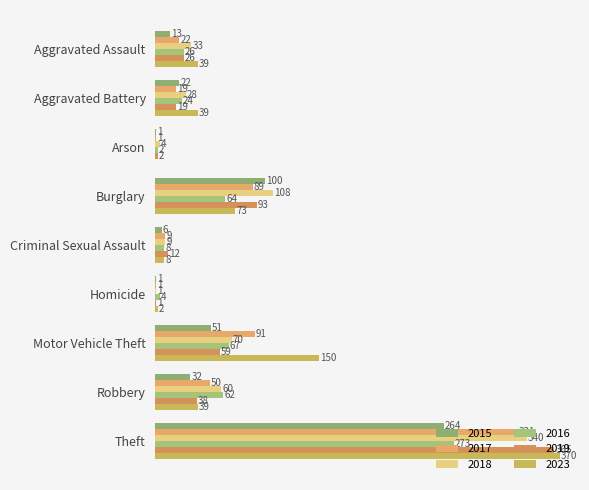

Is it true that 2015 equals 2 at Criminal Sexual Assault?

False